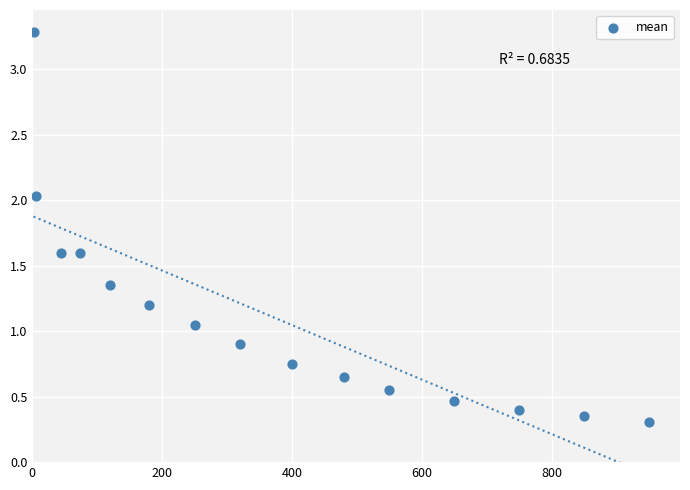

What is the range of X values (max minus min)?

948.0